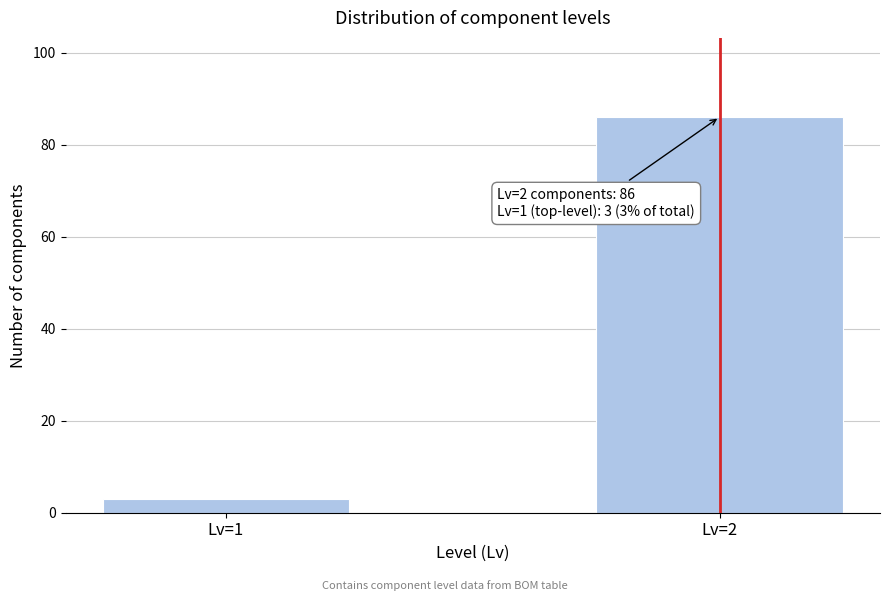

Reading left to right, transcribe all the data shown in this chart.

Lv=1=3	Lv=2=86